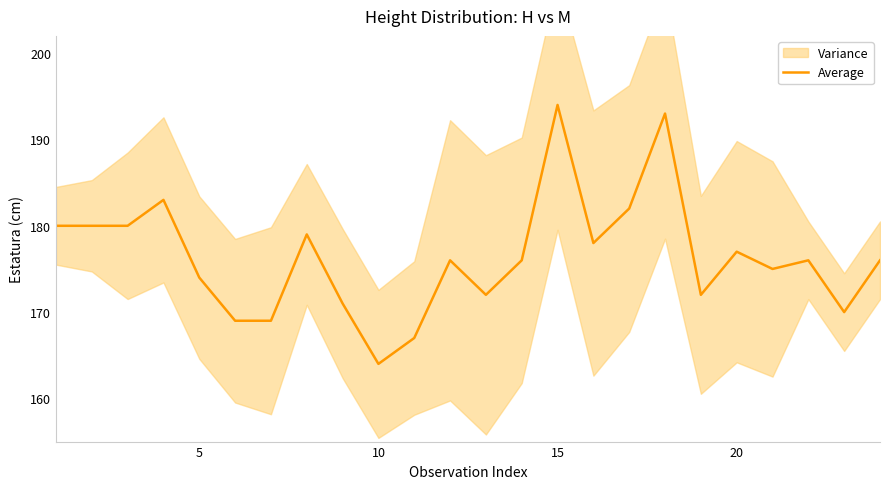

Reading left to right, transcribe all the data shown in this chart.

180	180	180	183	174	169	169	179	171	164	167	176	172	176	194	178	182	193	172	177	175	176	170	176